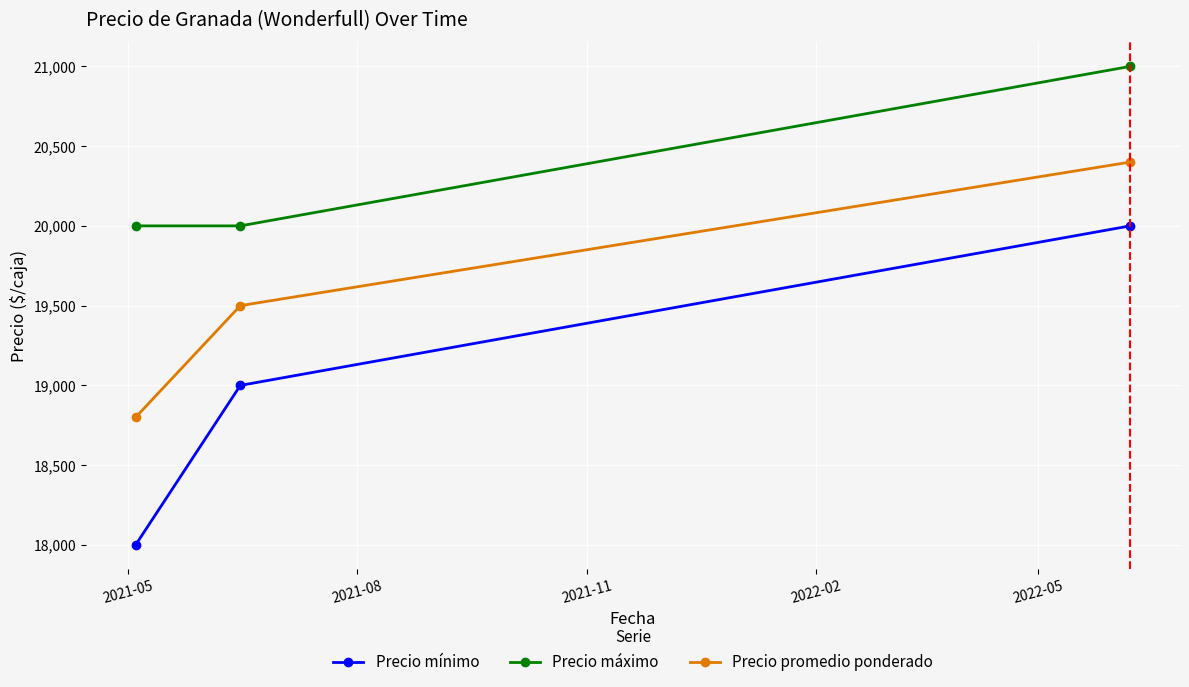

Reading left to right, transcribe all the data shown in this chart.

Precio mínimo: 18000	19000	20000
Precio máximo: 20000	20000	21000
Precio promedio ponderado: 18800	19500	20400